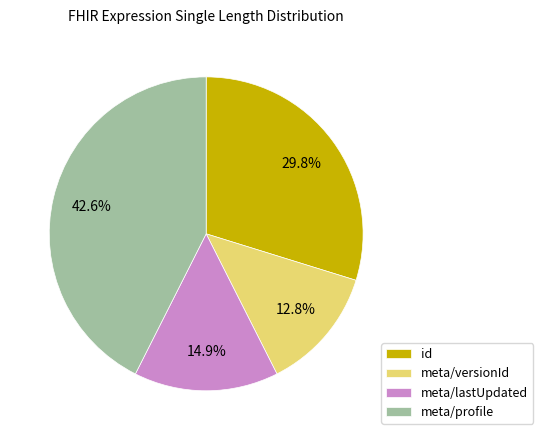

How many segments does this pie chart have?

4